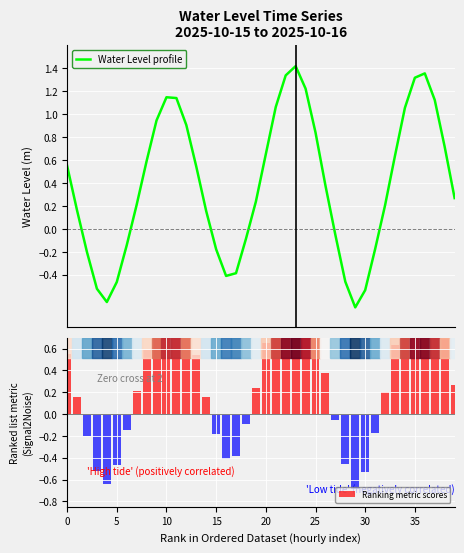

How many values in Ranking metric scores are above zero?

26